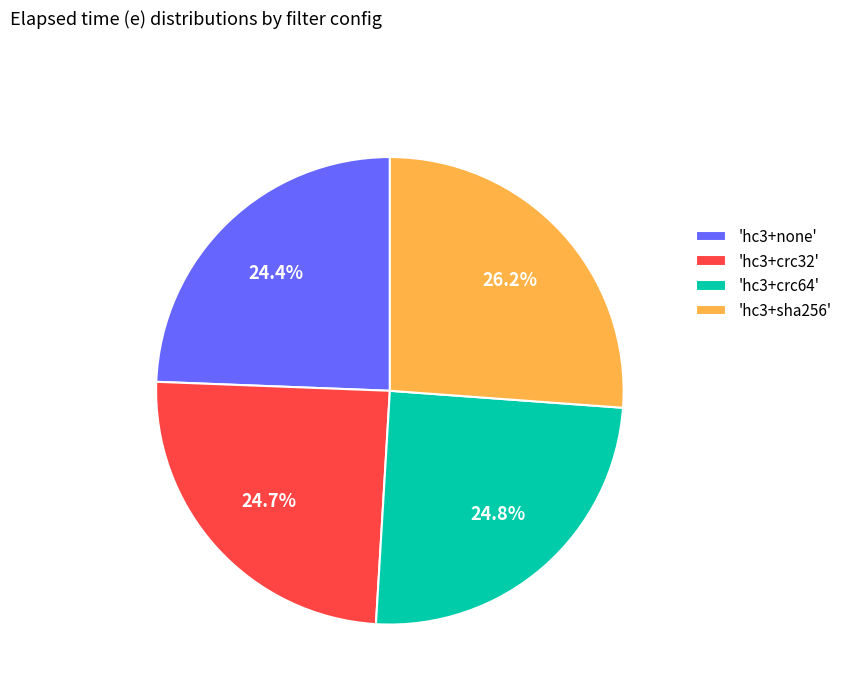

Is the sum of 'hc3+sha256' and 'hc3+crc32' greater than half?

Yes